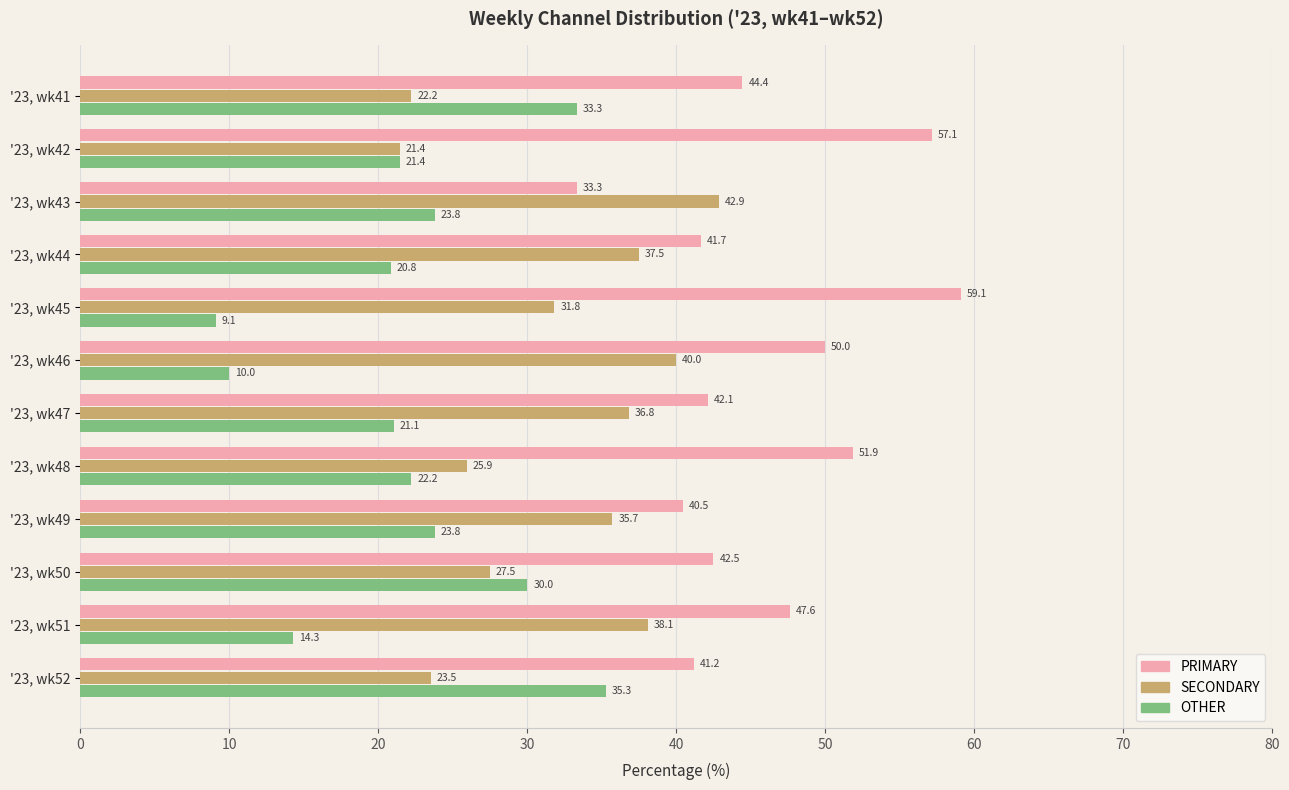

Rank the categories by SECONDARY value from lowest to highest.

'23, wk42, '23, wk41, '23, wk52, '23, wk48, '23, wk50, '23, wk45, '23, wk49, '23, wk47, '23, wk44, '23, wk51, '23, wk46, '23, wk43